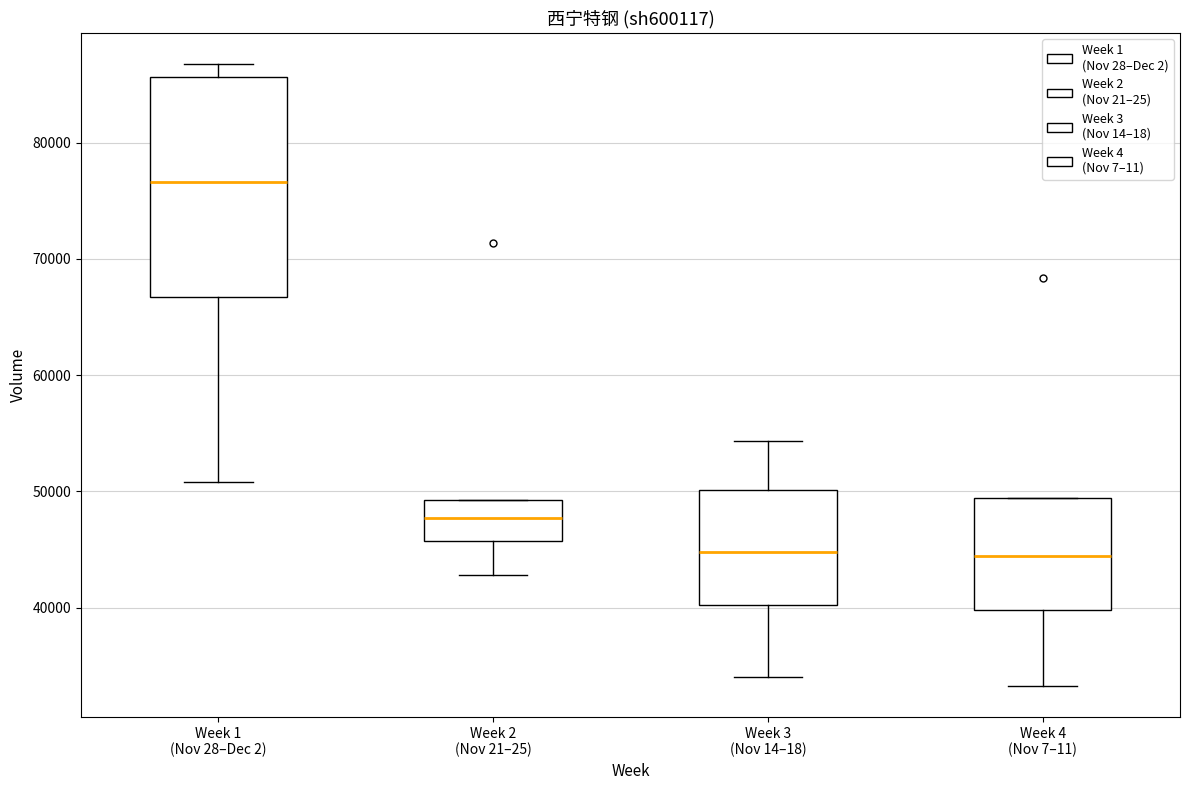

Which box's median line is the highest?

Week 1 (Nov 28–Dec 2)